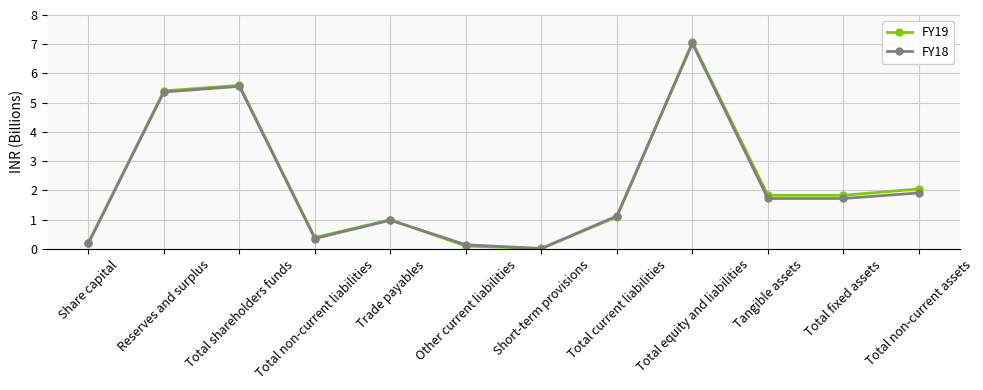

Where is FY18 nearest to the value 3?

Total non-current assets